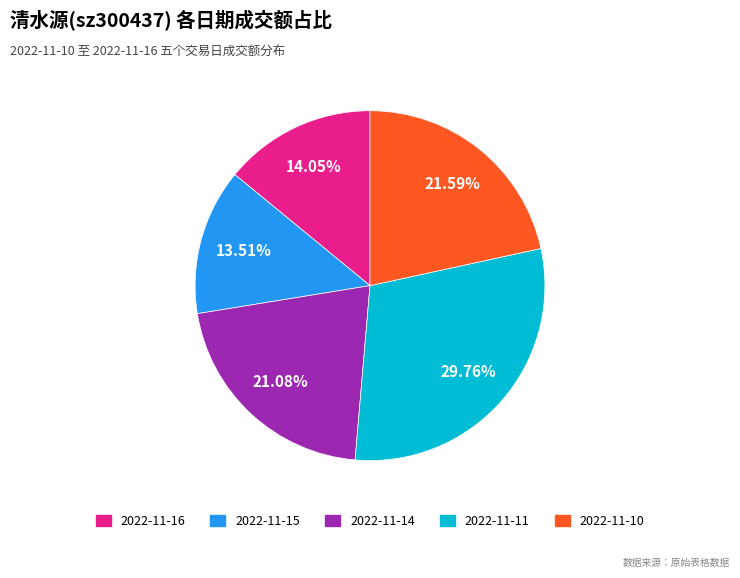

What percentage is the 2022-11-10 slice, to the nearest percent?

22%